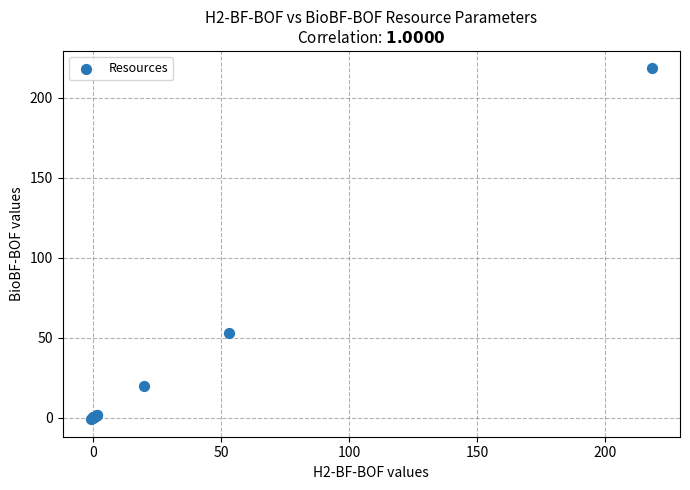

What Y value in the scatter plot is closest to 108?

53.2